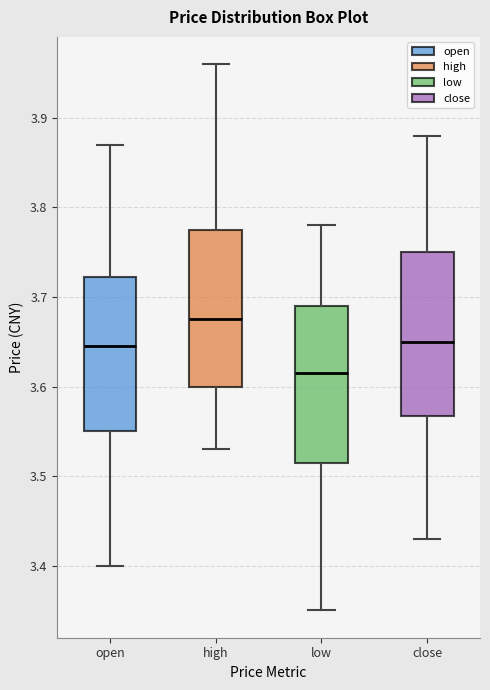

Where is the upper edge of the box for low on the y-axis? The values are not printed on the chart, so give them approximately, as read against the axis.

3.69